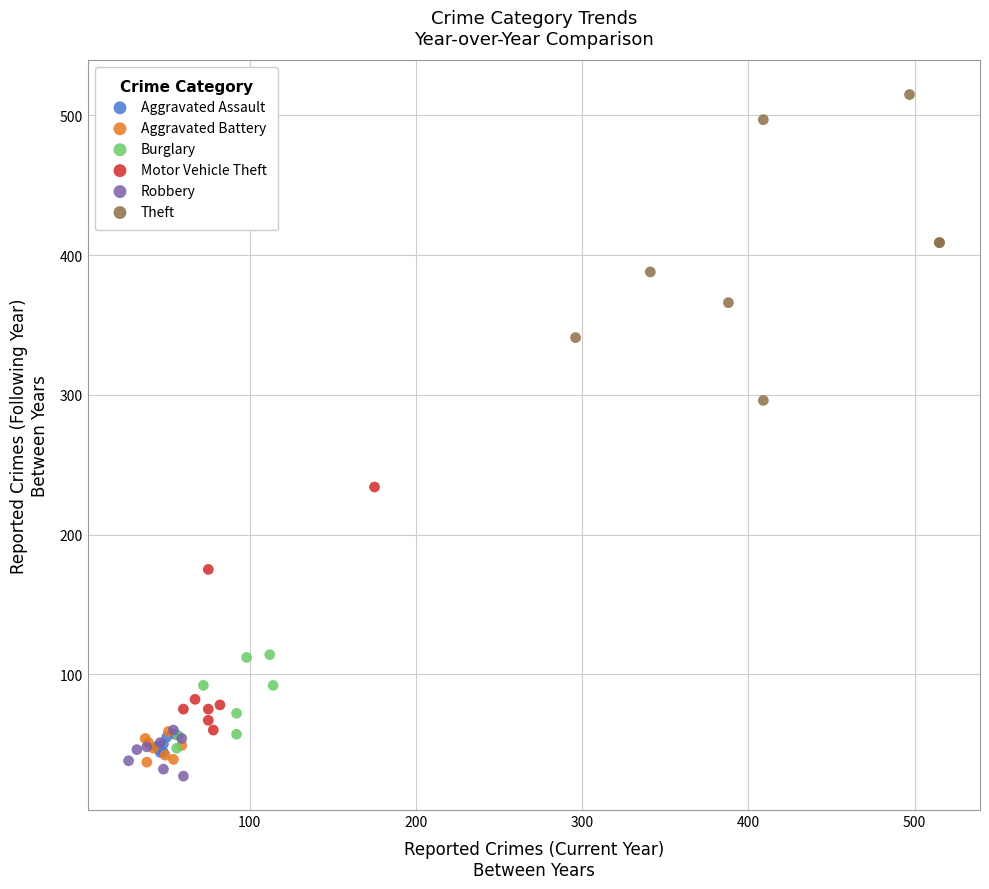

Which series has the widest spread of Y values?

Theft